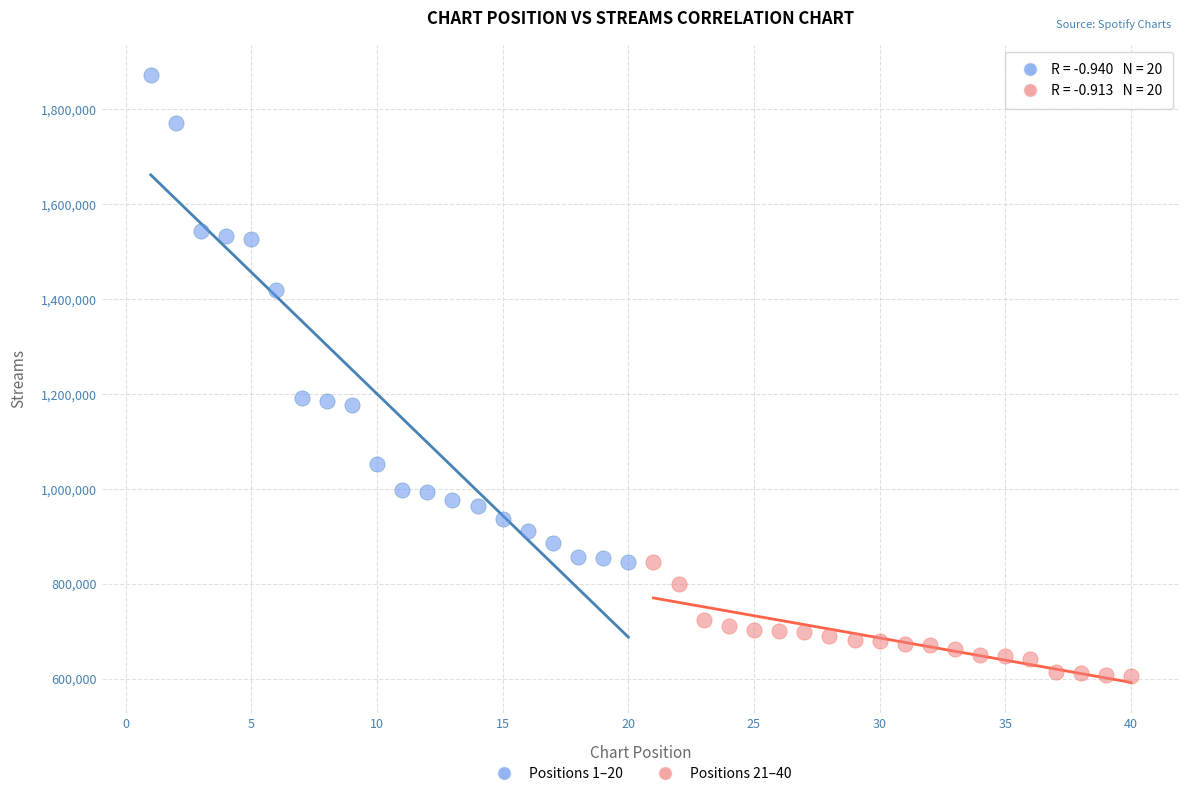

What are all the series names shown in the legend?

Positions 1–20, Positions 21–40